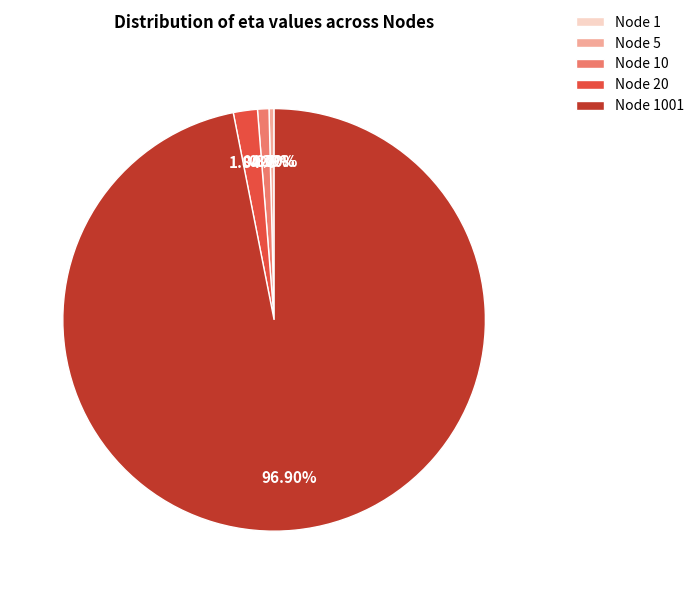

To the nearest percent, what portion does 20 represent?

2%